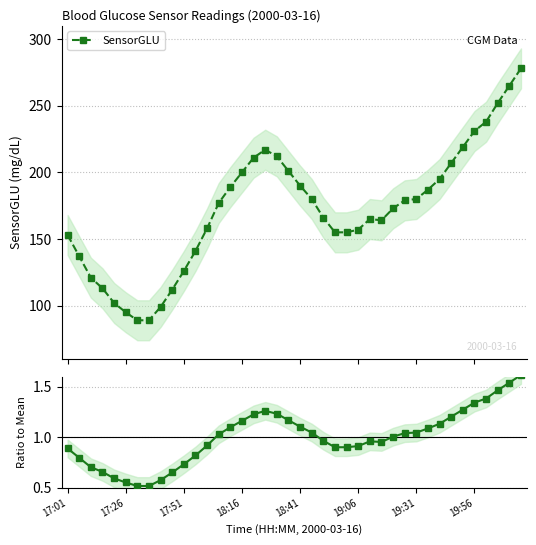

True or false: SensorGLU and Ratio to Mean intersect in this chart.

False